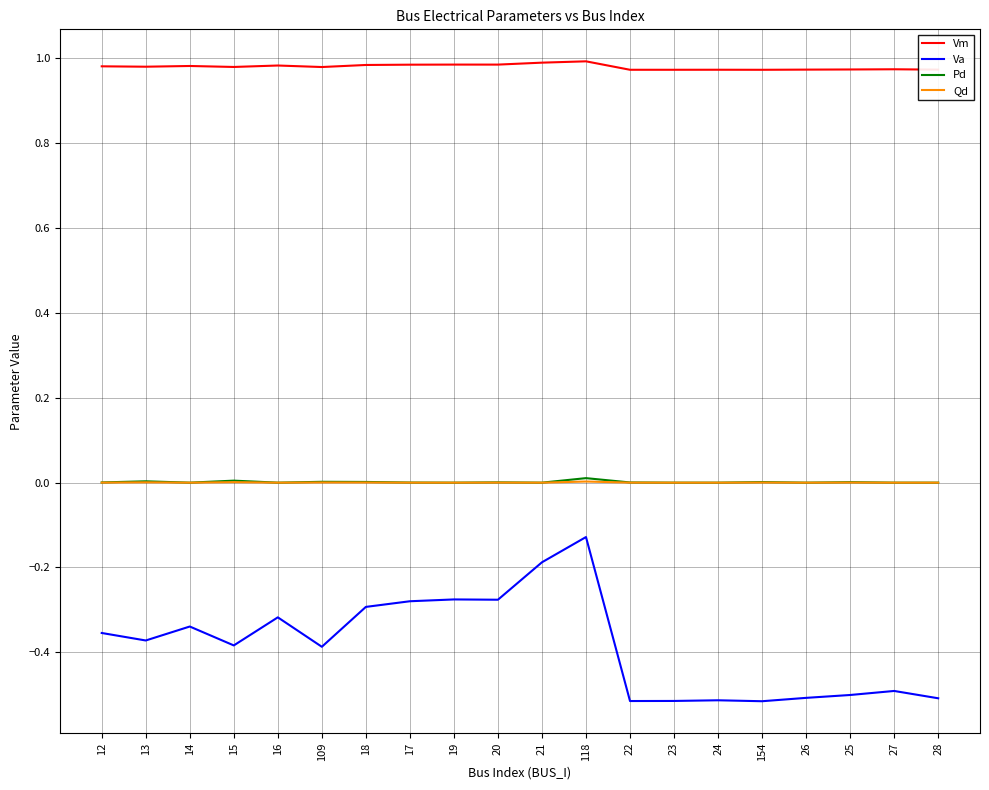

How many lines are shown in the chart?

4